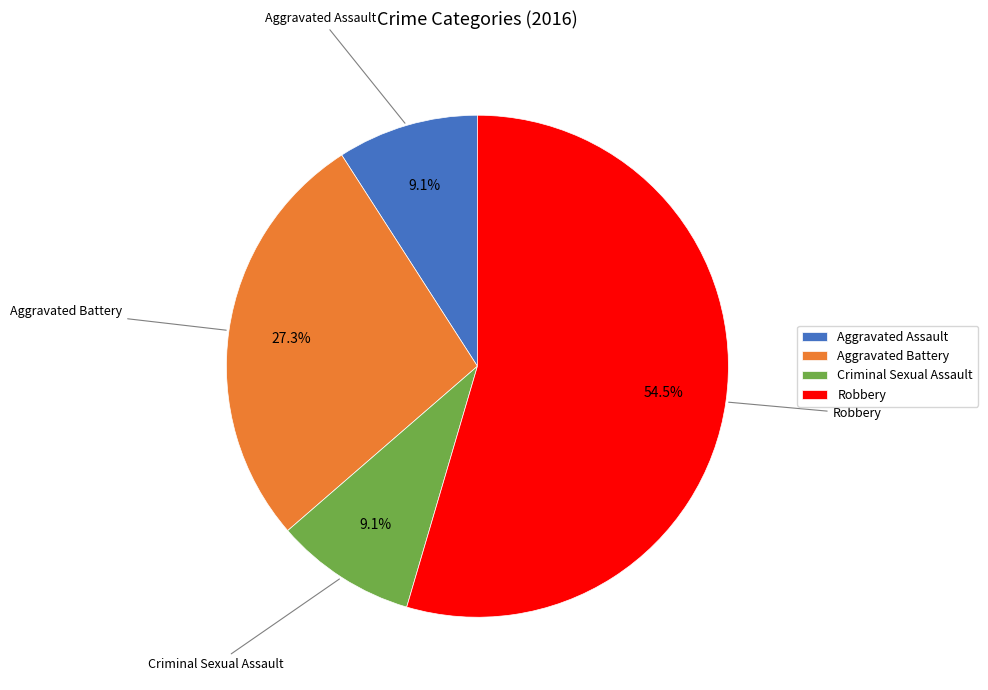

What percentage is NOT represented by Robbery?

45.5%